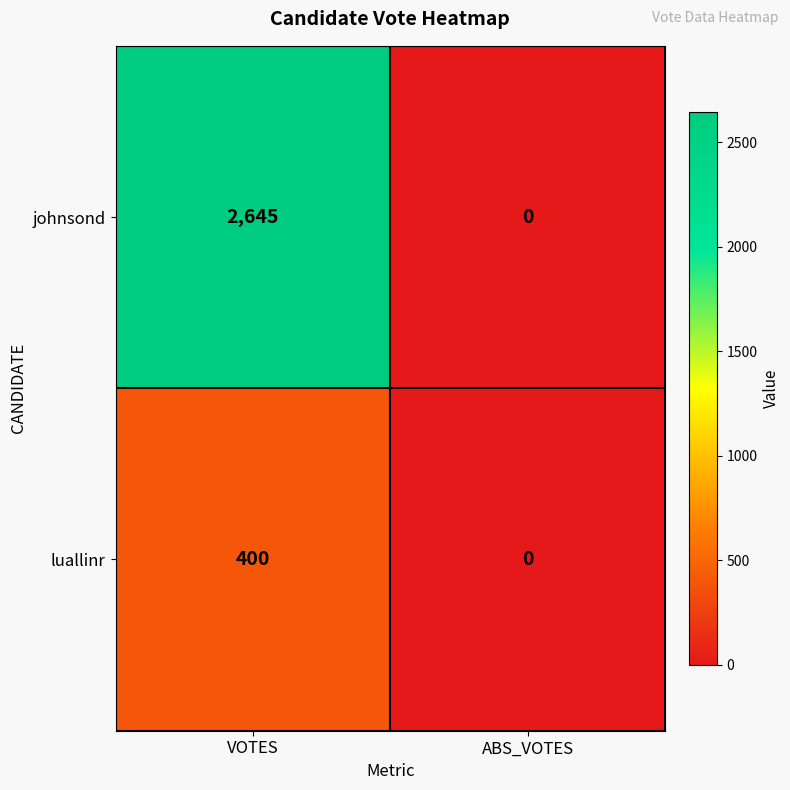

What is the sum of the johnsond values at VOTES and ABS_VOTES?

2645